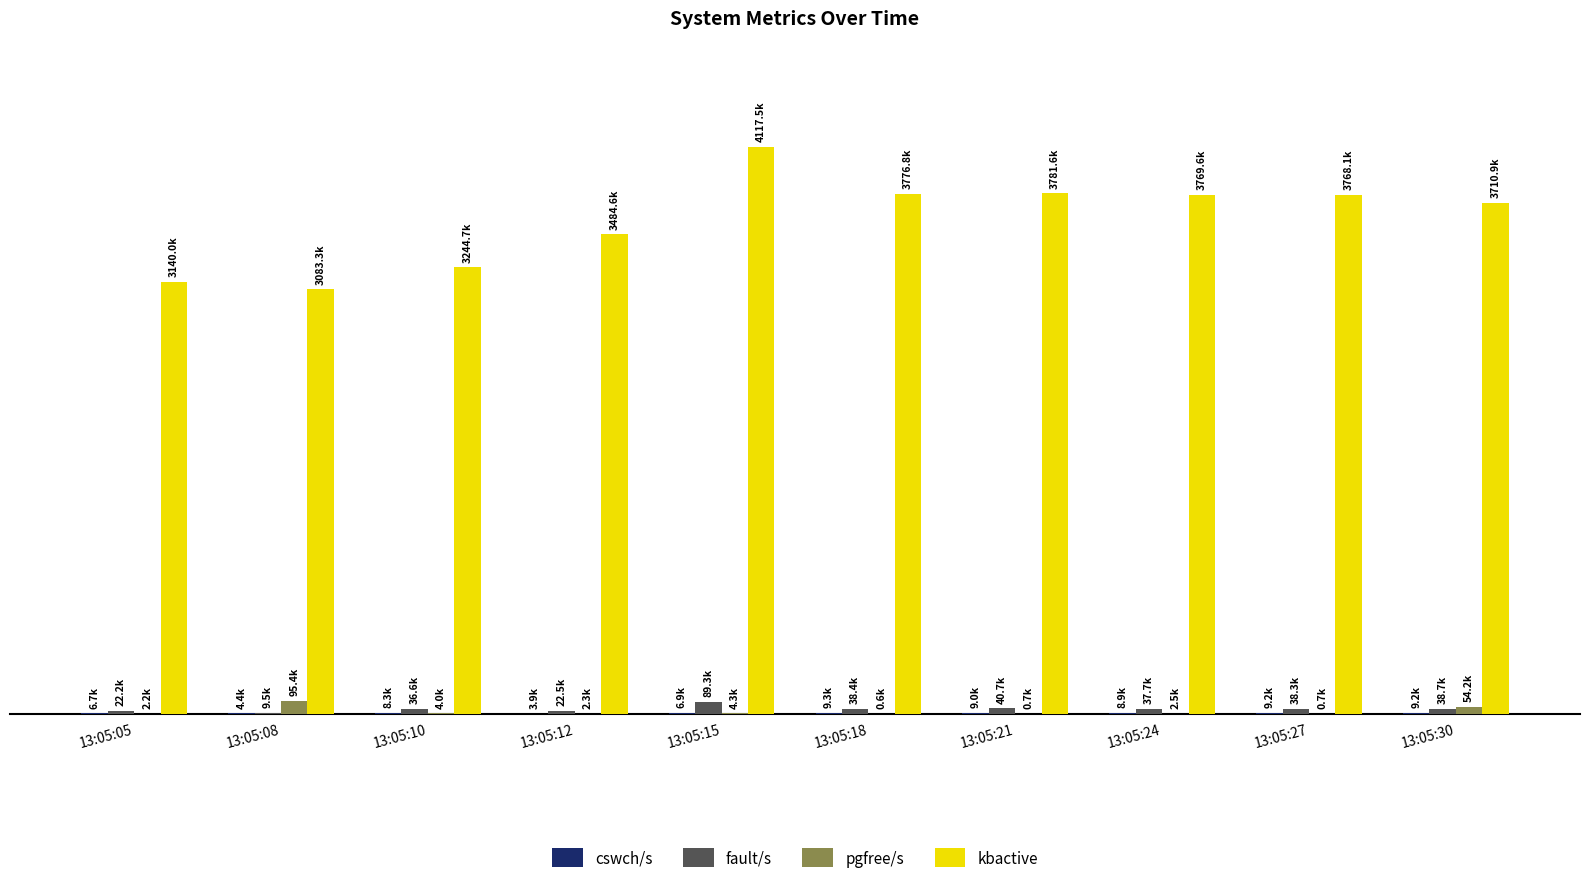

Does the chart contain stacked bars?

No